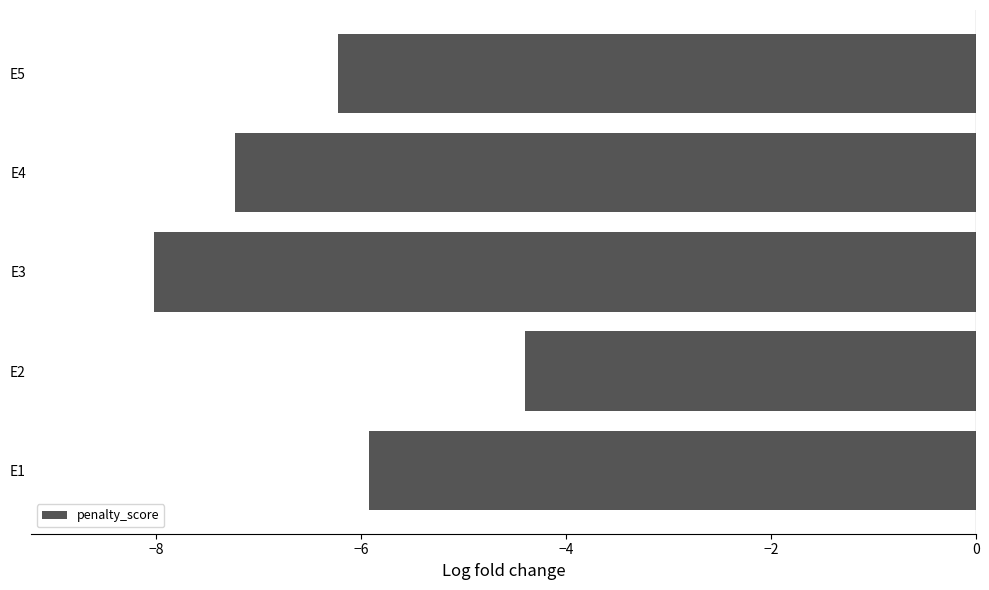

Reading bottom to top, transcribe all the data shown in this chart.

-5.9	-4.4	-8.0	-7.2	-6.2